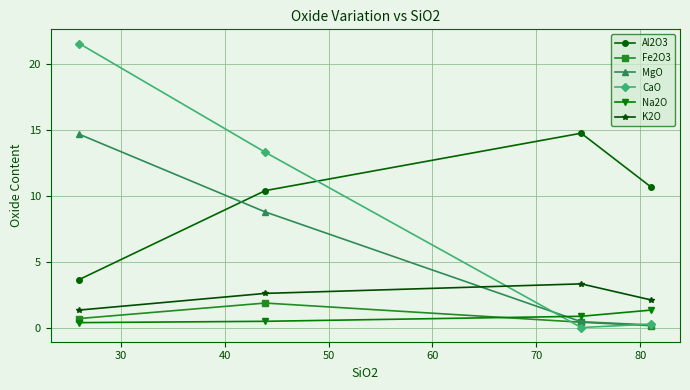

How many series are shown in this chart?

6